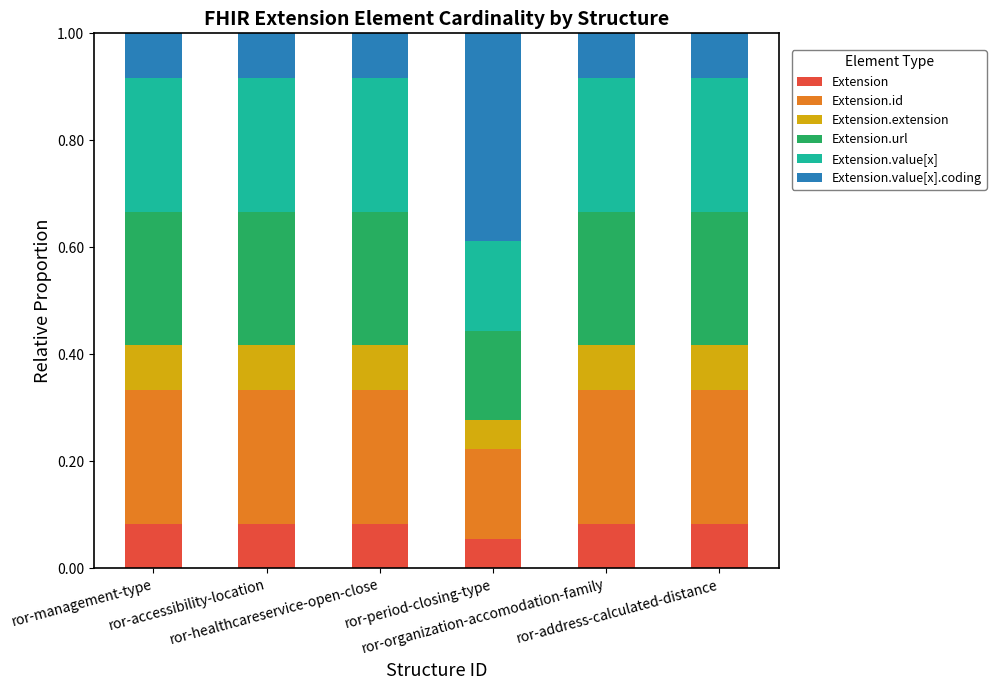

Does the chart contain stacked bars?

Yes